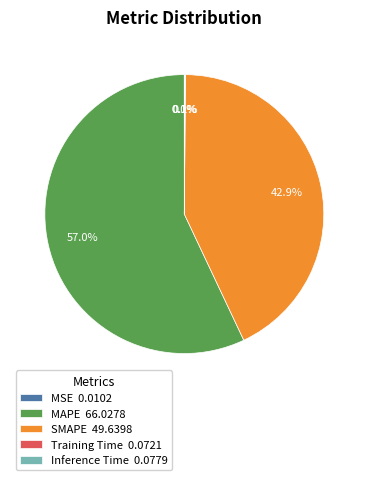

What percentage is NOT represented by SMAPE 49.6398?

57.1%